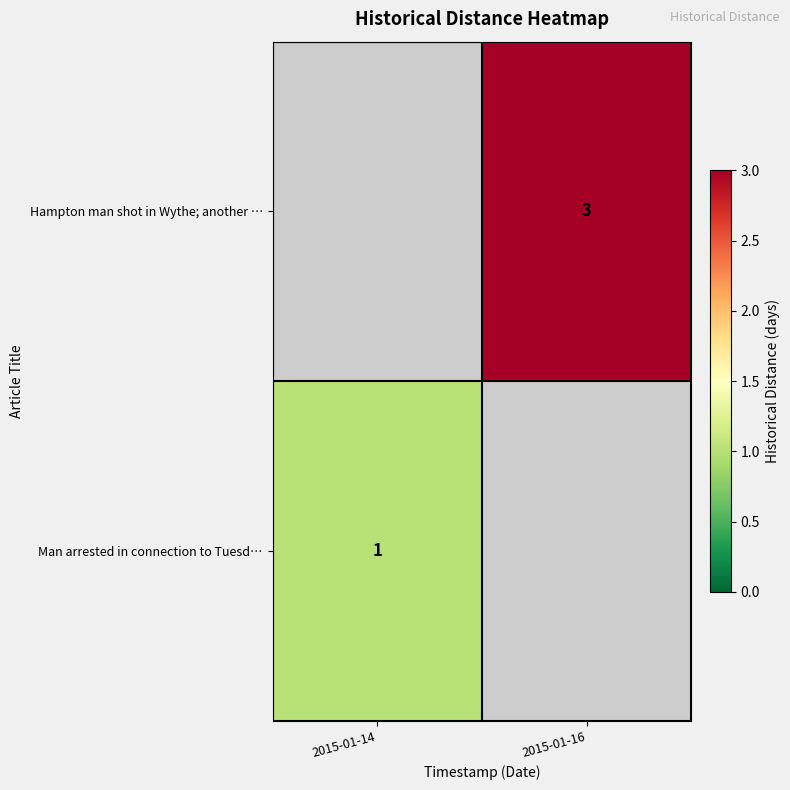

True or false: Man arrested in connection to Tuesd… has a value of 1 at 2015-01-14.

True